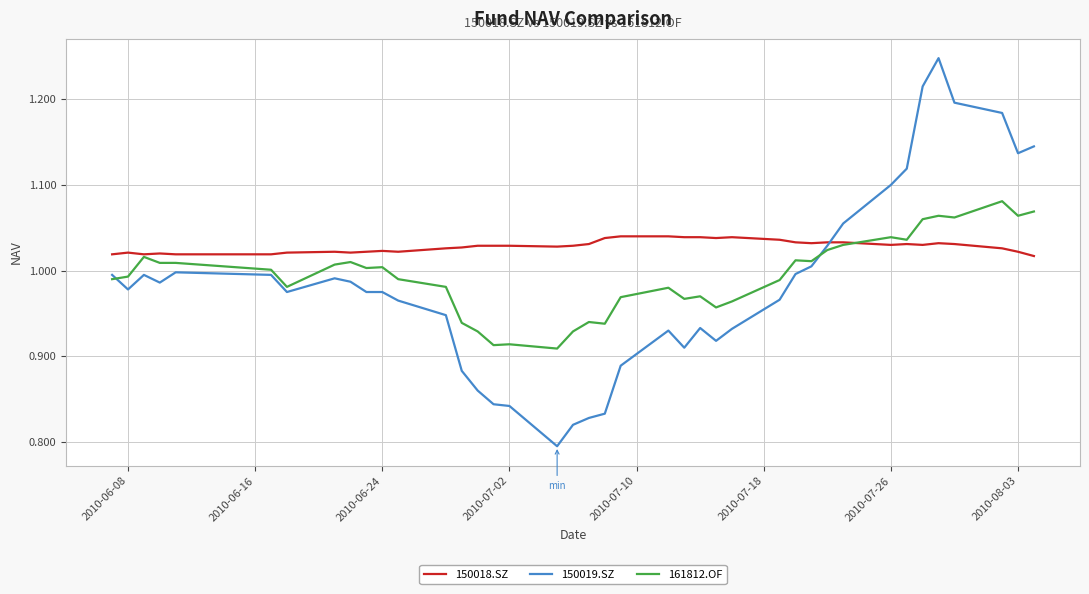

After their last crossing, which series has the higher values: 161812.OF or 150019.SZ?

150019.SZ